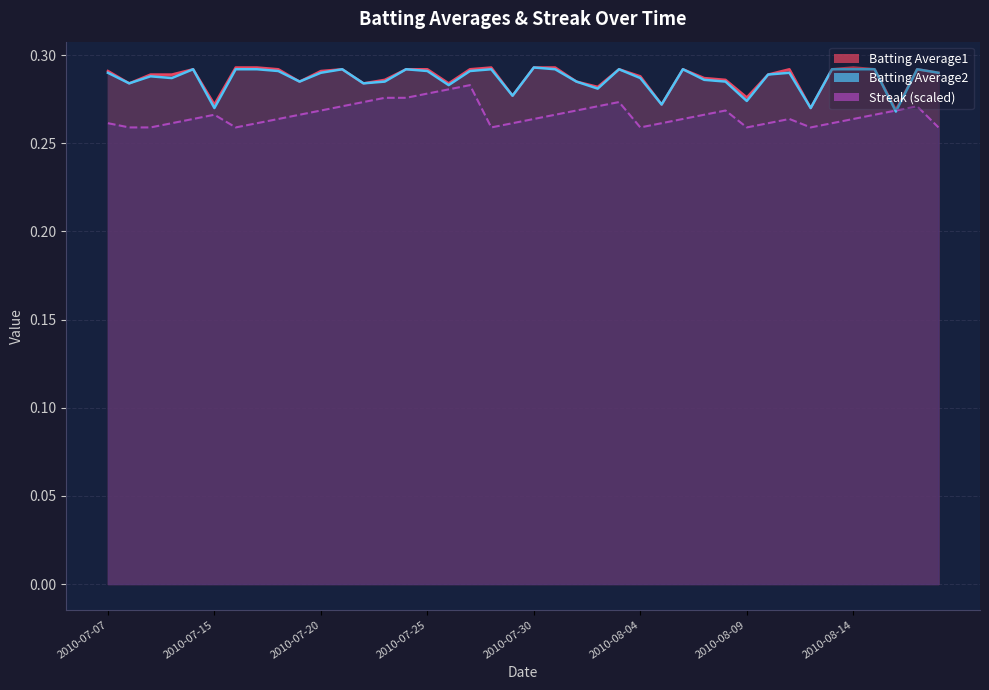

True or false: Batting Average2 has more than 0 interior local peaks.

True